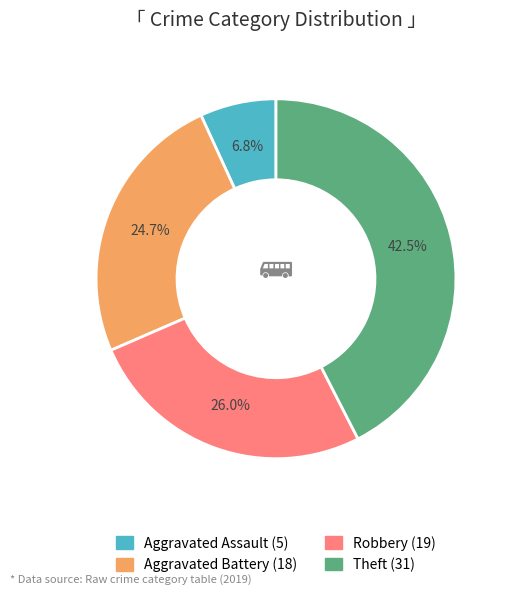

How much of the chart is everything except Robbery?

74.0%